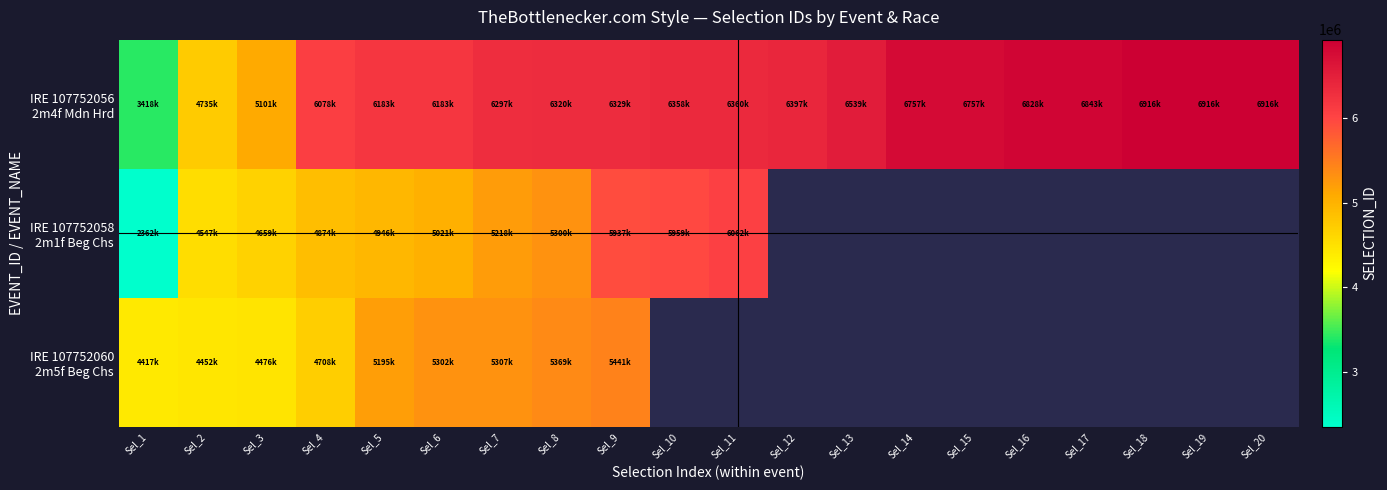

Rank the series by their maximum value, from highest to lowest.

IRE 107752056 2m4f Mdn Hrd, IRE 107752058 2m1f Beg Chs, IRE 107752060 2m5f Beg Chs